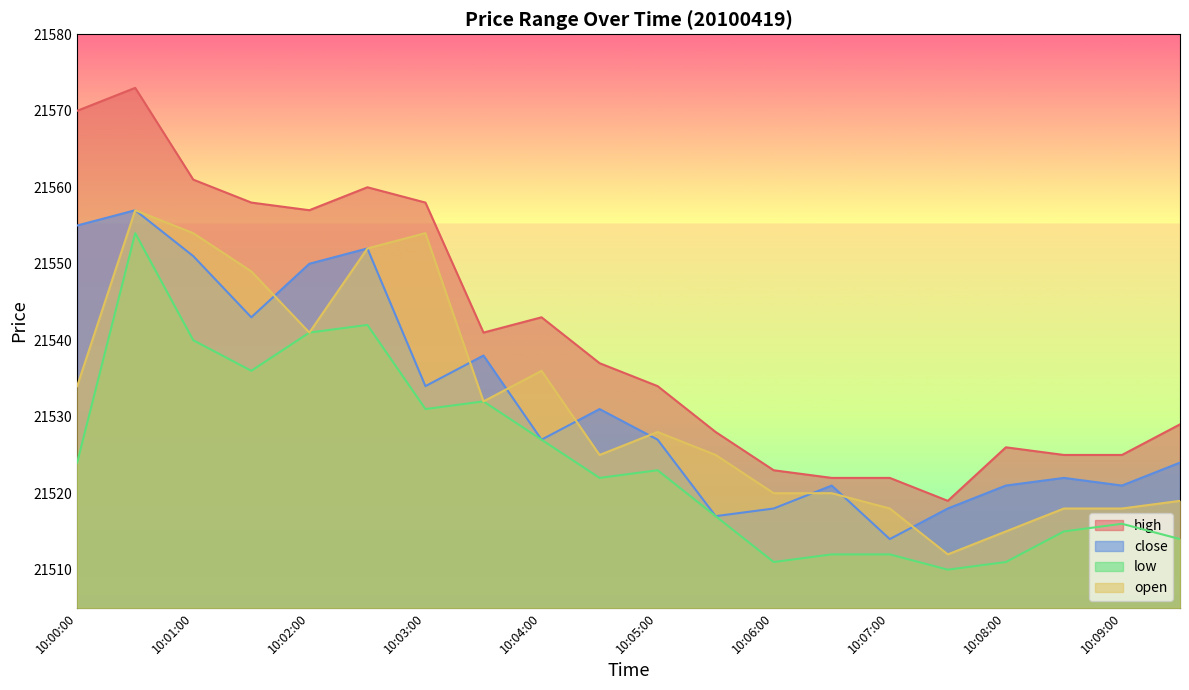

What is the difference between the open values at 10:06:30 and 10:01:30?

29